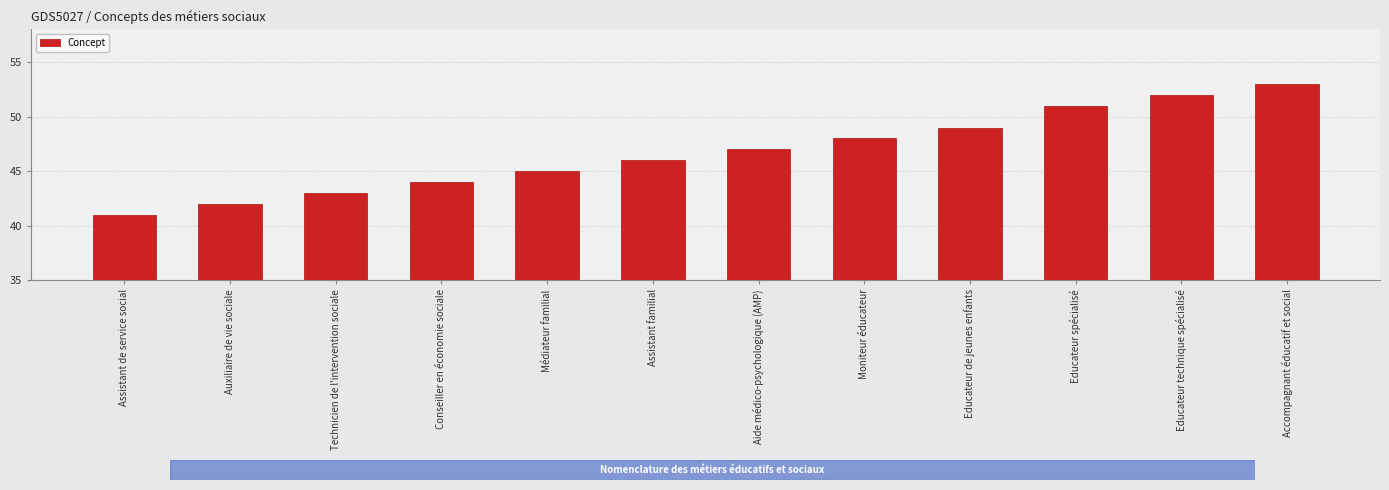

Rank the categories by value from lowest to highest.

Assistant de service social, Auxiliaire de vie sociale, Technicien de l'intervention sociale, Conseiller en économie sociale, Médiateur familial, Assistant familial, Aide médico-psychologique (AMP), Moniteur éducateur, Educateur de jeunes enfants, Educateur spécialisé, Educateur technique spécialisé, Accompagnant éducatif et social